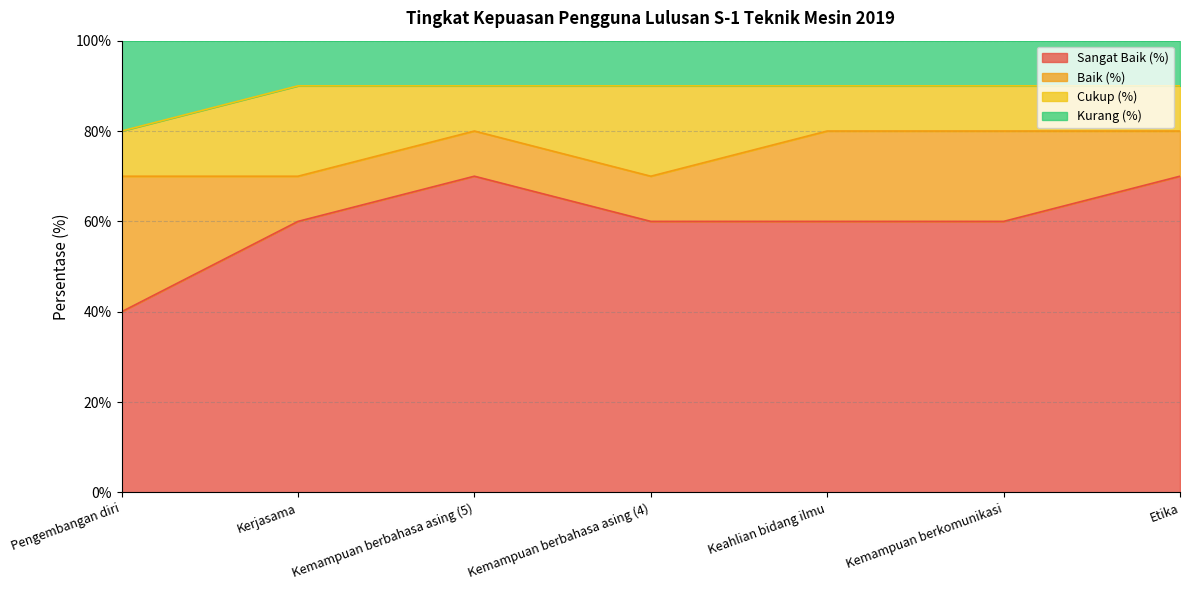

How many lines are shown in the chart?

4